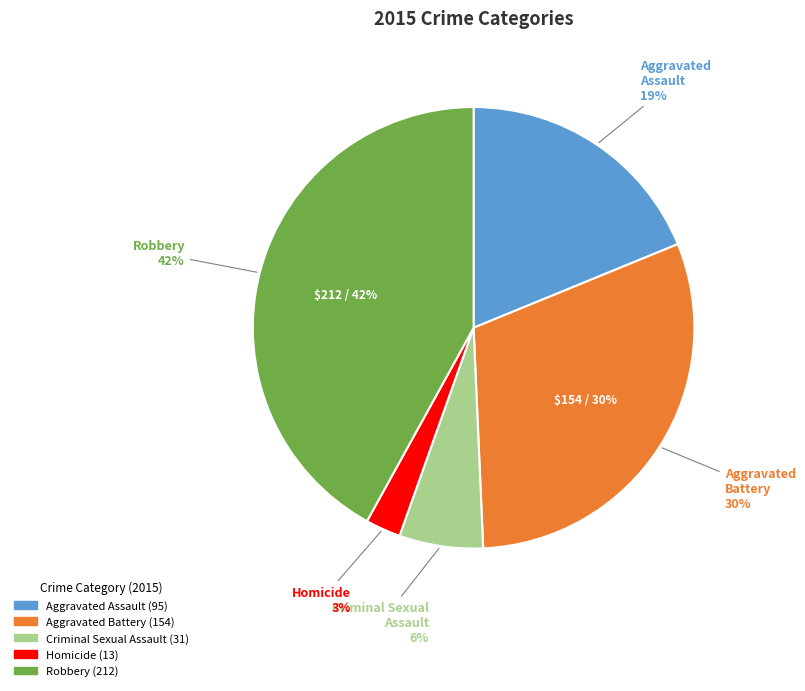

Does any single category account for the majority?

No